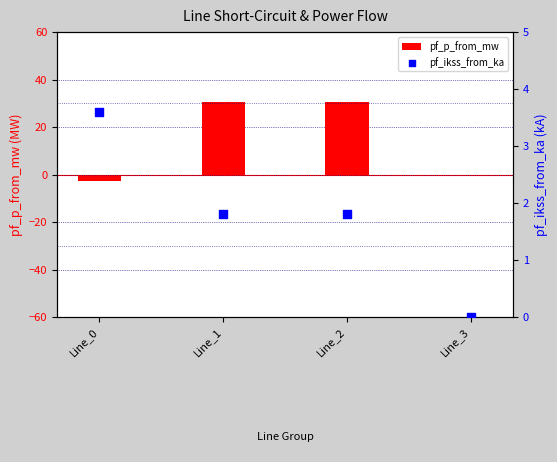

Which series contains the lowest Y value?

pf_p_from_mw